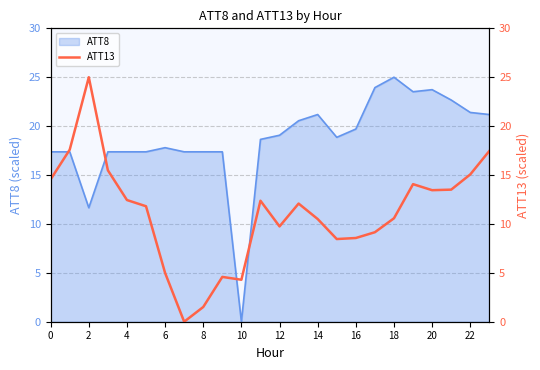

Which category has the lowest value in the ATT8 series?

10